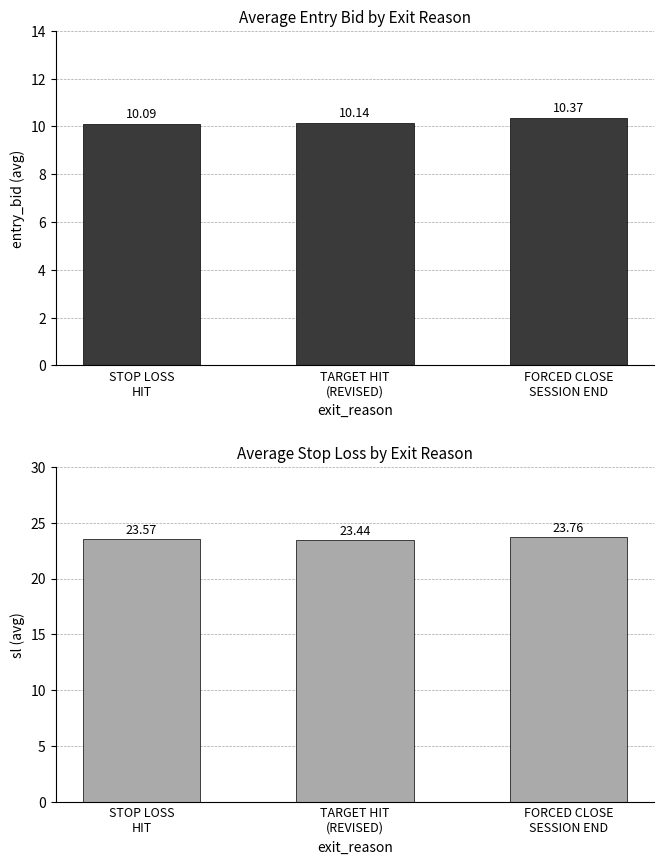

Rank the series at STOP LOSS
HIT from lowest to highest value.

avg_entry_bid, avg_sl